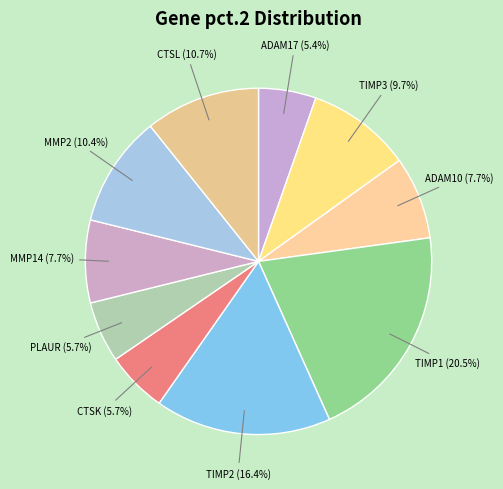

The ADAM17 slice represents 5% of the pie. True or false?

True